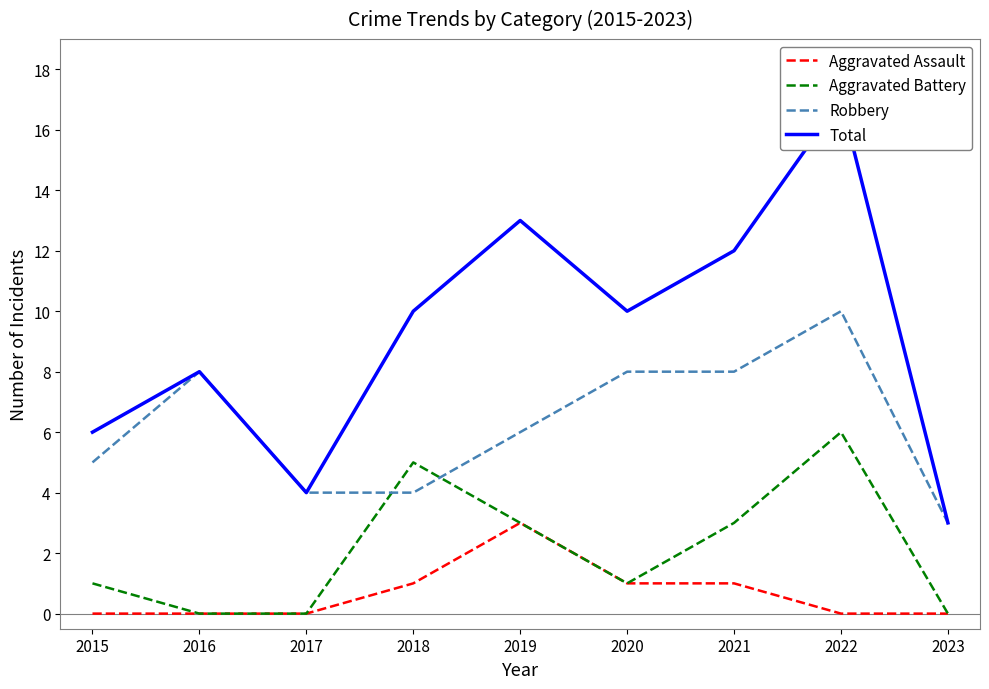

True or false: Aggravated Battery has a value of 4 at 2022.

False